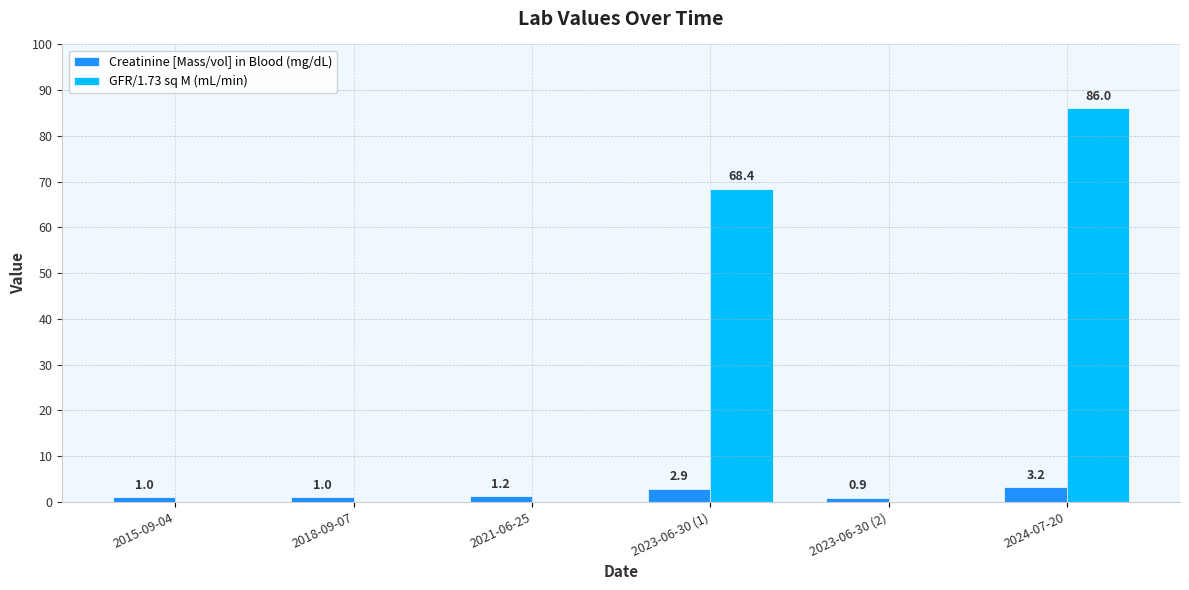

How many positive values does the GFR/1.73 sq M (mL/min) series have?

2